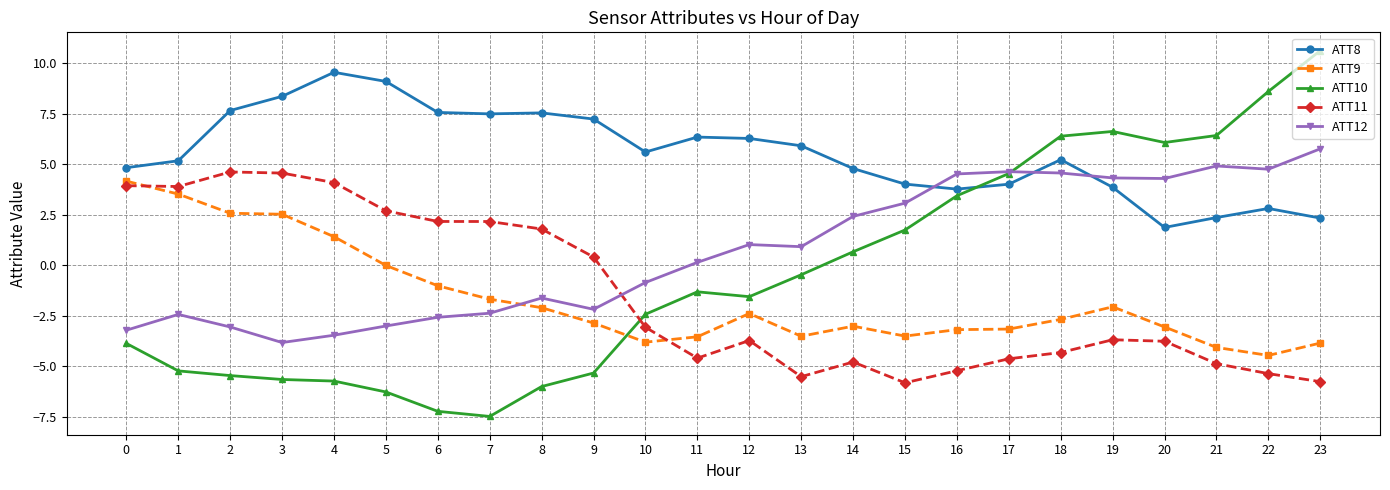

Is it true that ATT8 equals 10.6 at 6?

False